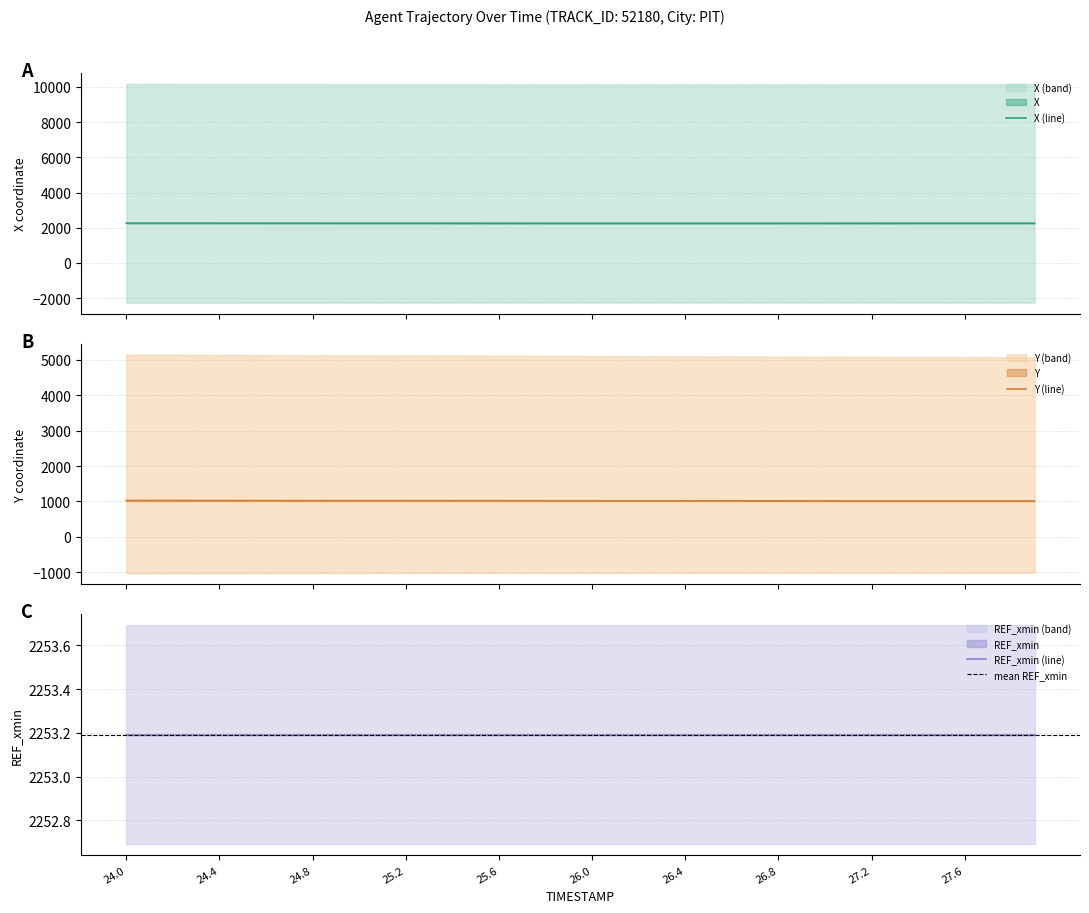

What is the lowest value of the Y (line) series?

1012.4